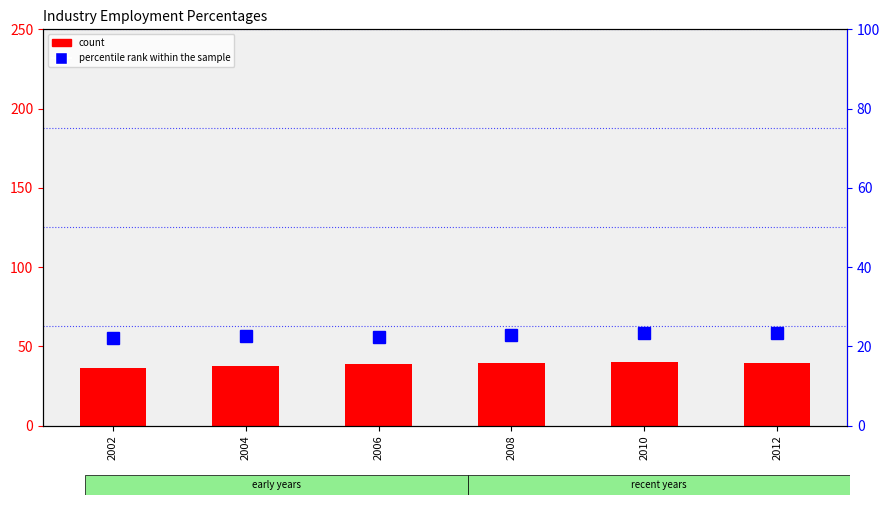

Reading left to right, transcribe all the data shown in this chart.

count: 36.3	37.6	38.8	39.7	40.2	39.6
percentile rank within the sample: 22.0	22.5	22.4	22.8	23.3	23.3